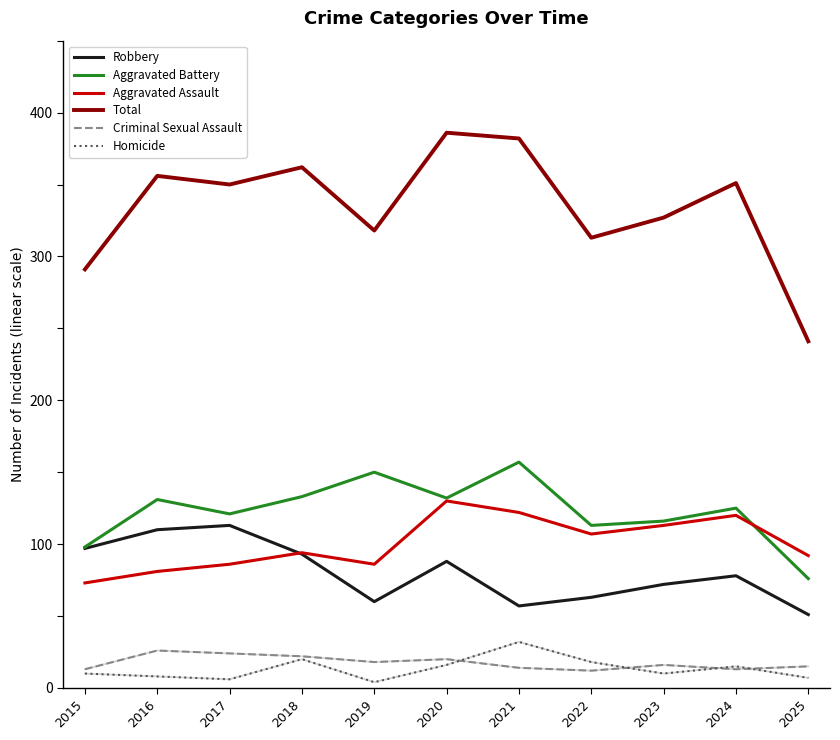

True or false: Total and Aggravated Battery cross at least once.

False